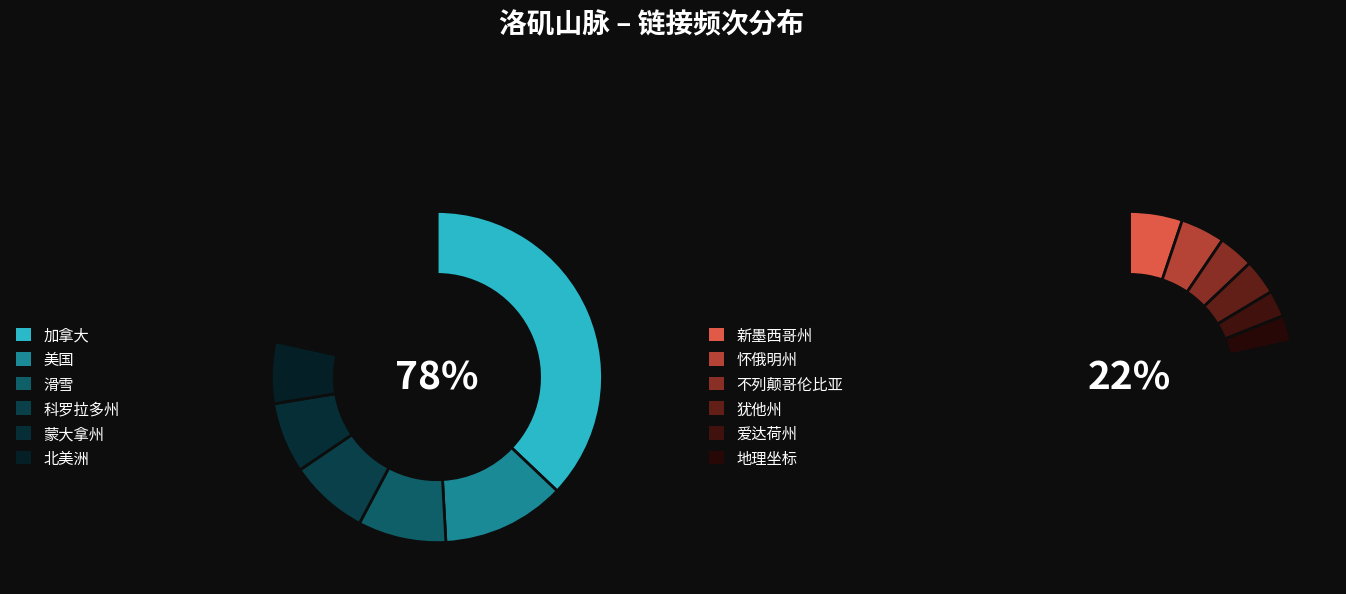

Which has a higher value, 怀俄明州 or 加拿大?

加拿大